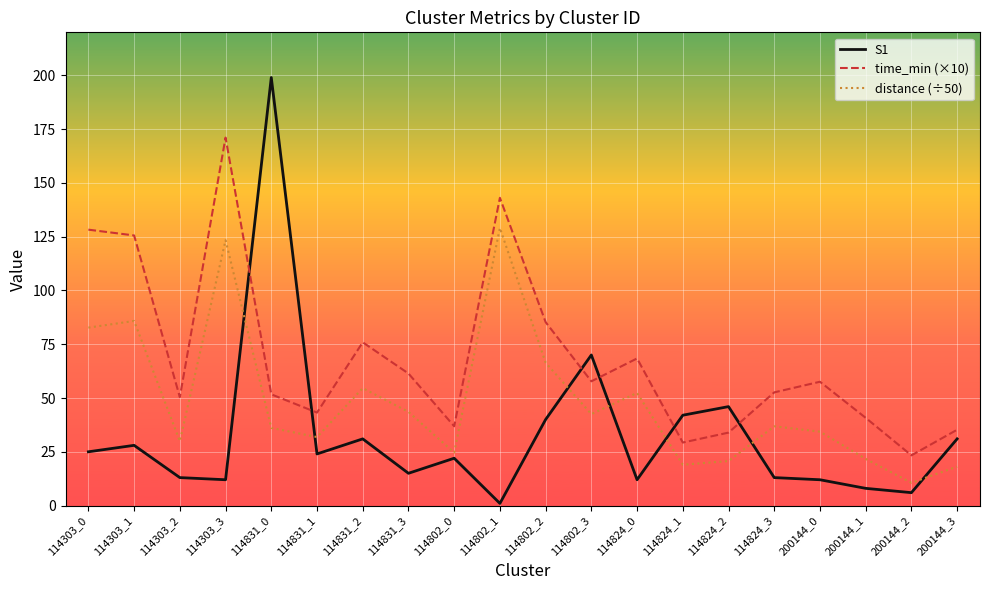

At which category is the sum across all series the highest?

114303_3